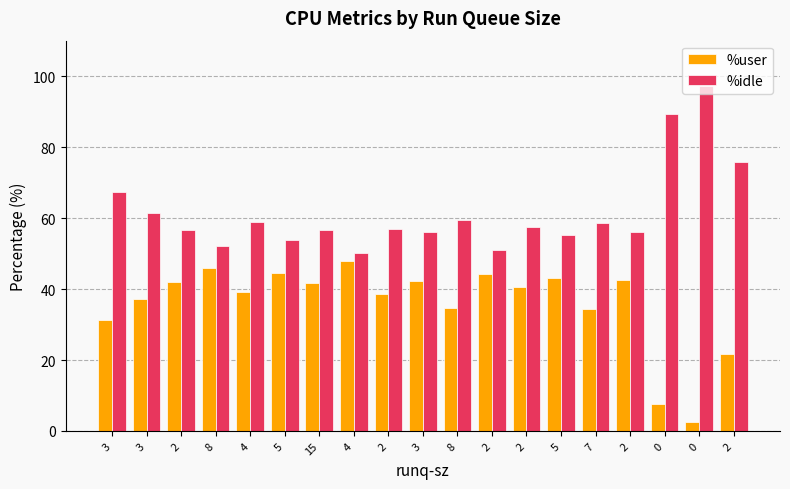

Count the number of categories in the chart.

19